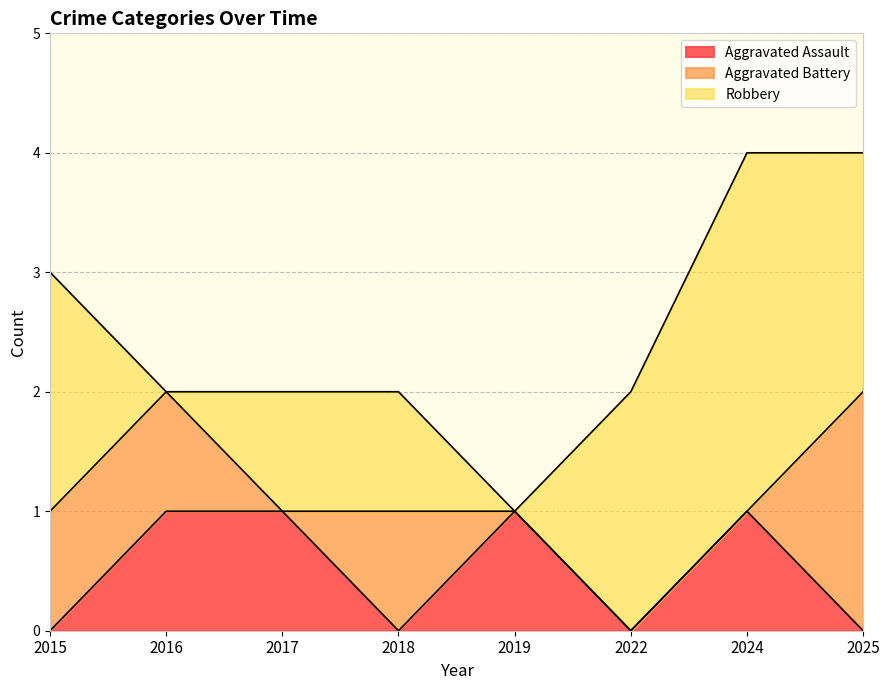

At which label does Aggravated Battery reach its minimum?

2017